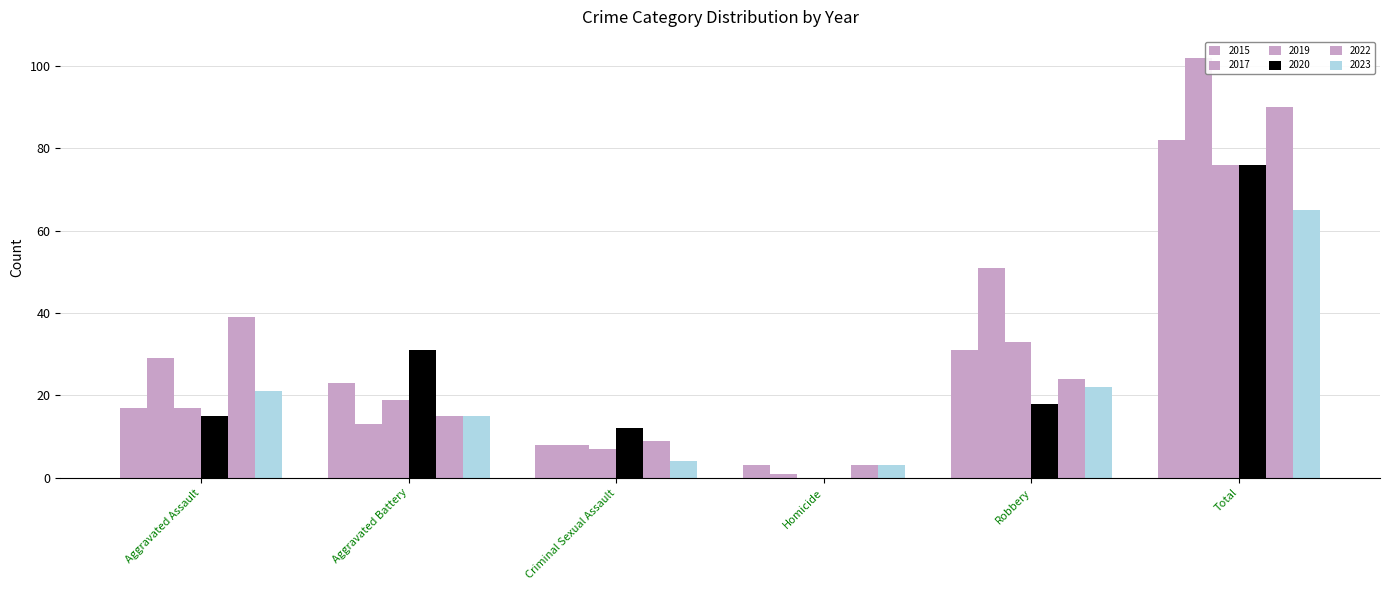

What is the lowest value of the 2022 series?

3